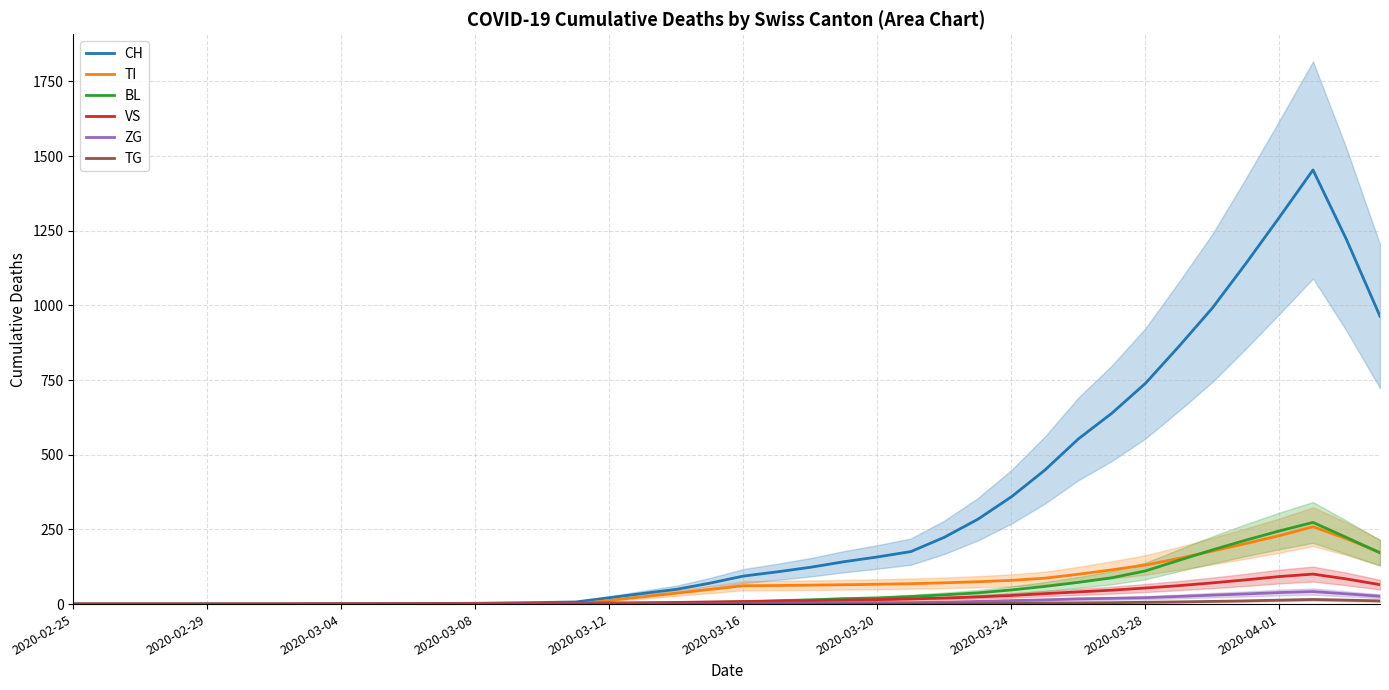

Does the chart display data point markers on the line(s)?

No